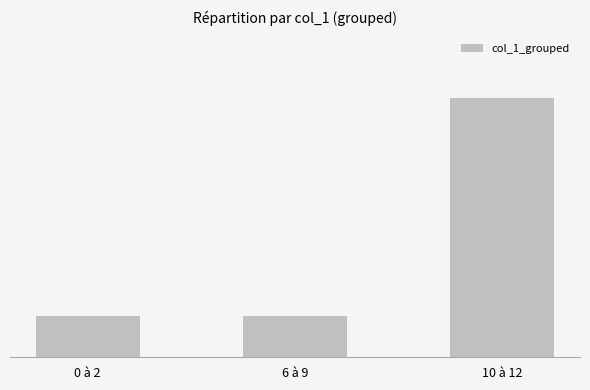

Reading left to right, what are all the values shown in this chart?

3	3	19